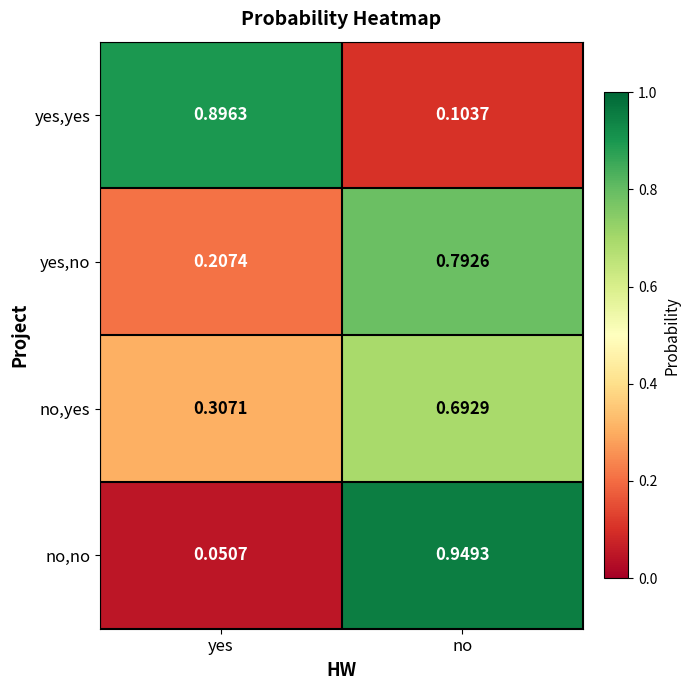

At no, list the series in order from largest to smallest.

no,no, yes,no, no,yes, yes,yes